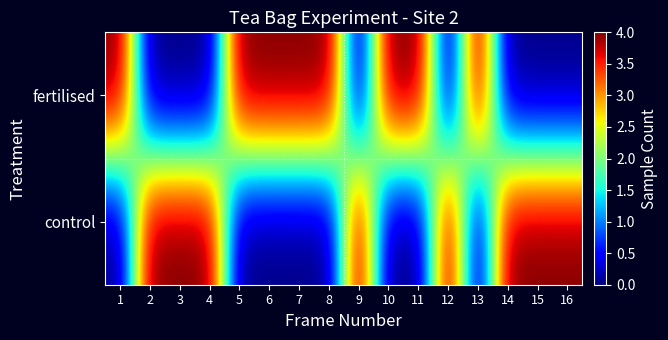

Reading left to right, what are all the values shown in this chart?

control: 1=0	2=4	3=4	4=4	5=0	6=0	7=0	8=0	9=4	10=0	11=0	12=4	13=0	14=4	15=4	16=4
fertilised: 1=4	2=0	3=0	4=0	5=4	6=4	7=4	8=4	9=0	10=4	11=4	12=0	13=4	14=0	15=0	16=0